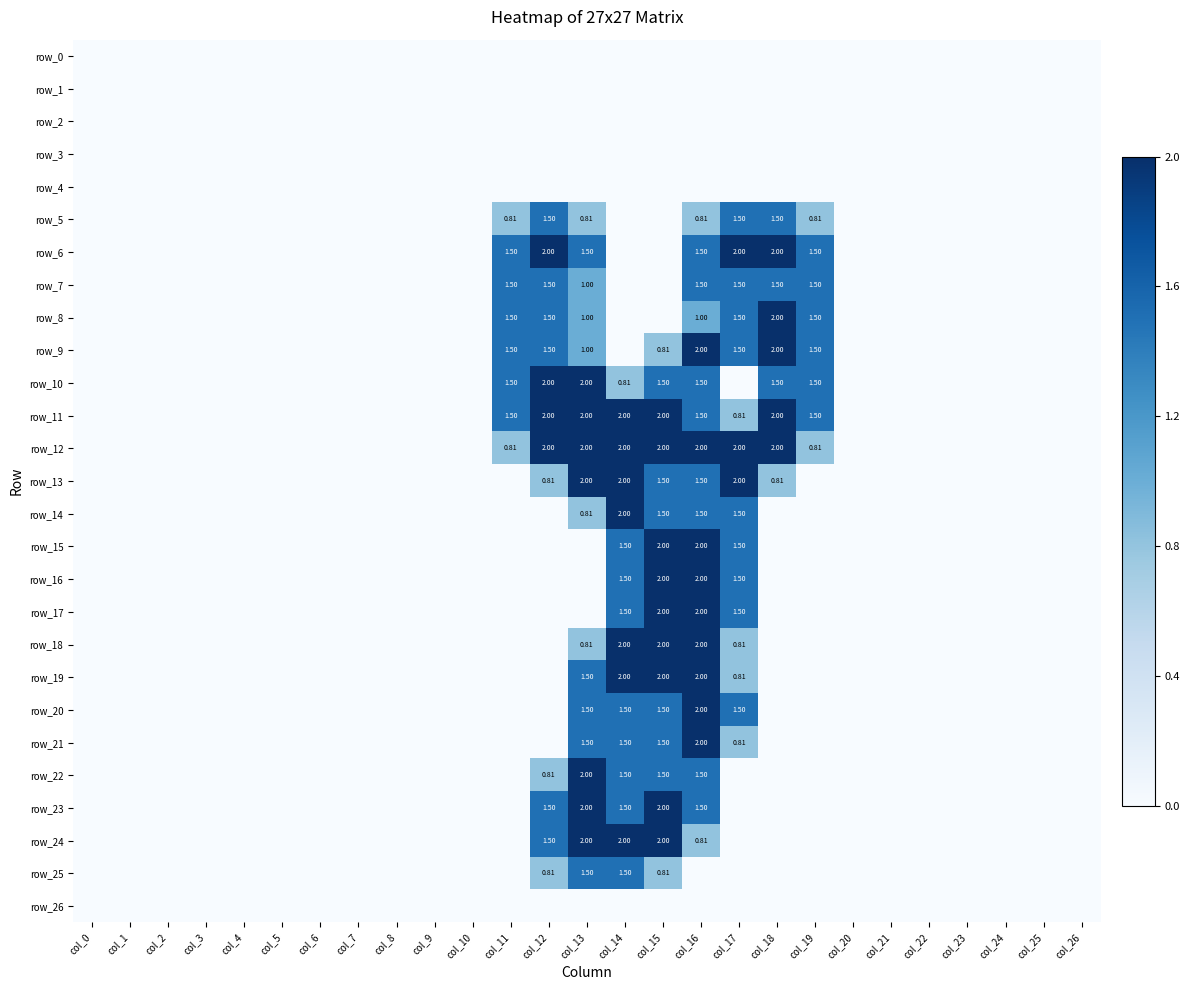

Which series changed the most between col_13 and col_19?

row_13